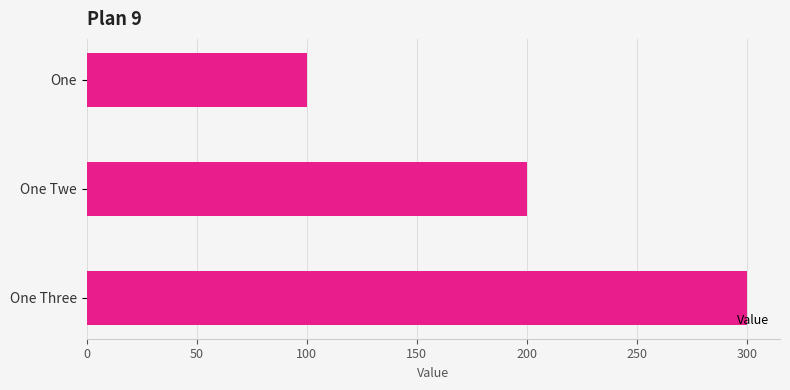

What is the difference between the maximum and minimum values?

200